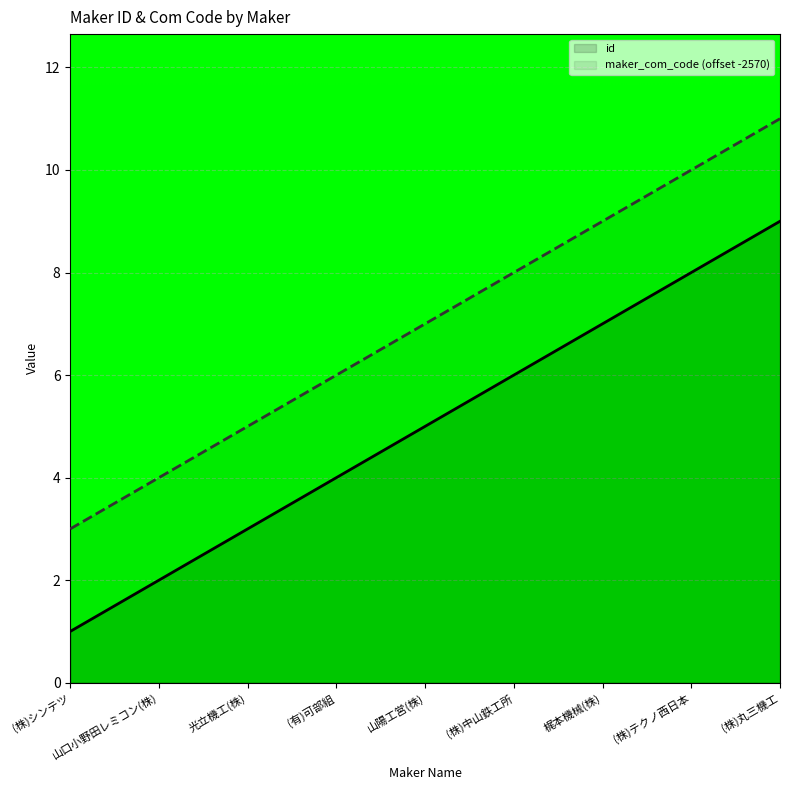

Is it true that maker_com_code (offset -2570) equals 8 at (株)中山鉄工所?

True